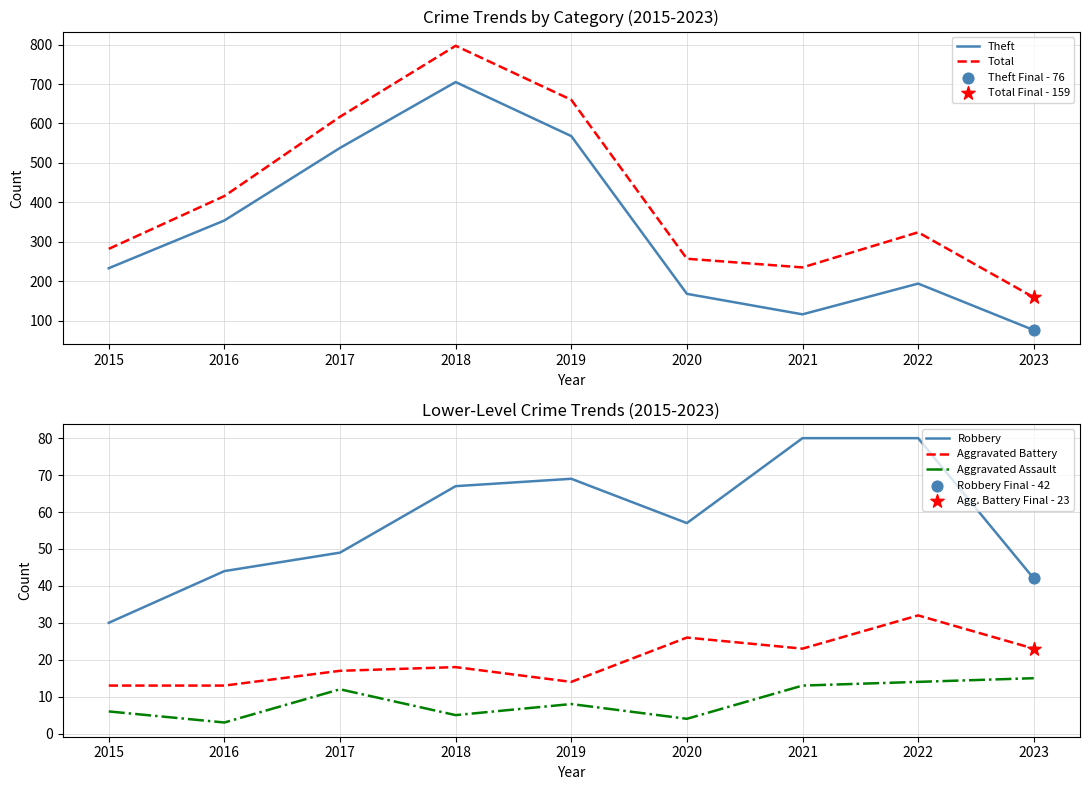

Which series reaches the maximum Y coordinate?

Total